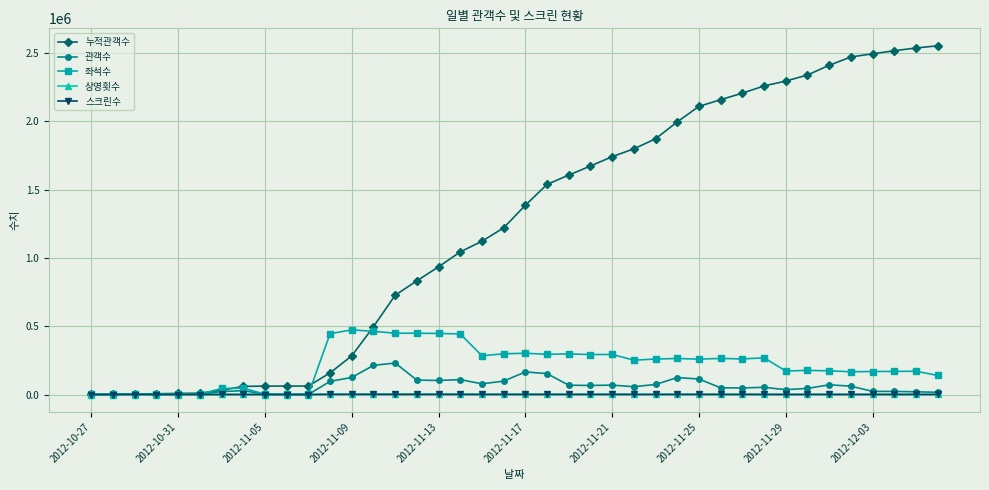

Which series has the largest total across all categories?

누적관객수